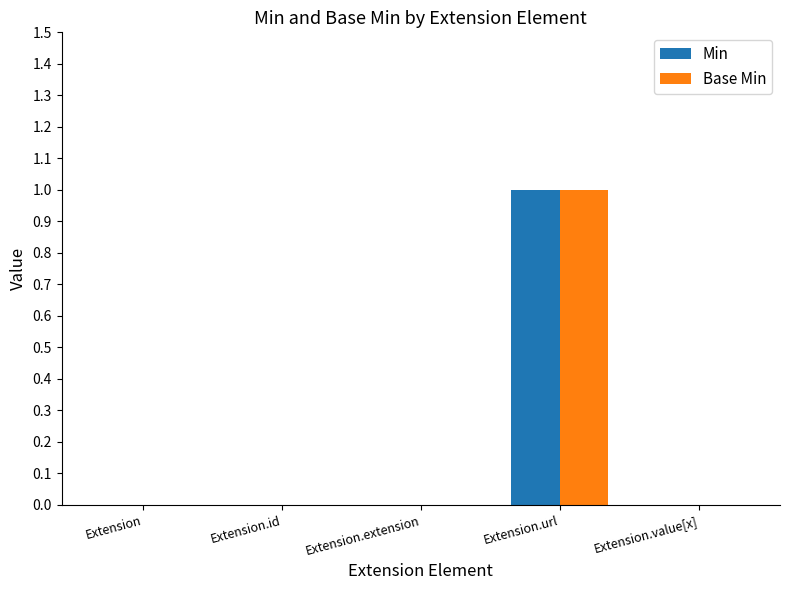

What is the sum of the Min values at Extension.id and Extension.url?

1